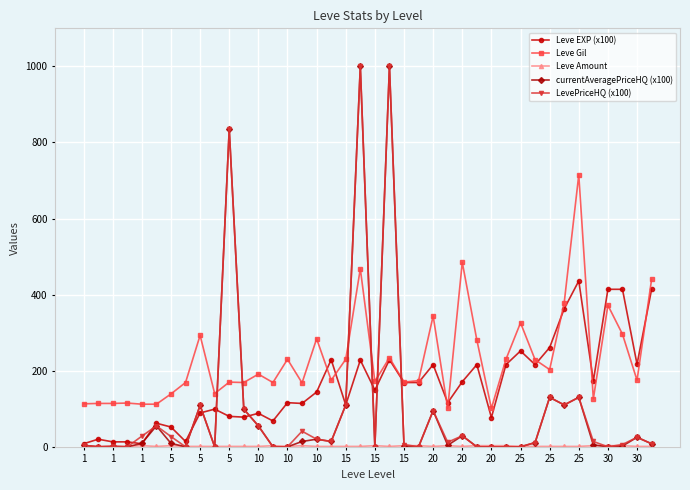

True or false: LevePriceHQ (x100) and Leve Gil intersect in this chart.

True